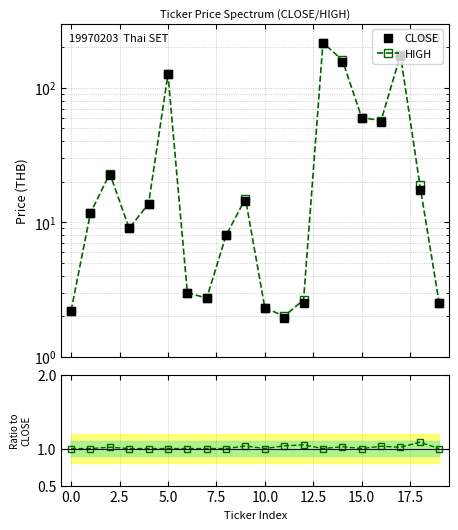

True or false: HIGH / CLOSE and CLOSE intersect in this chart.

False